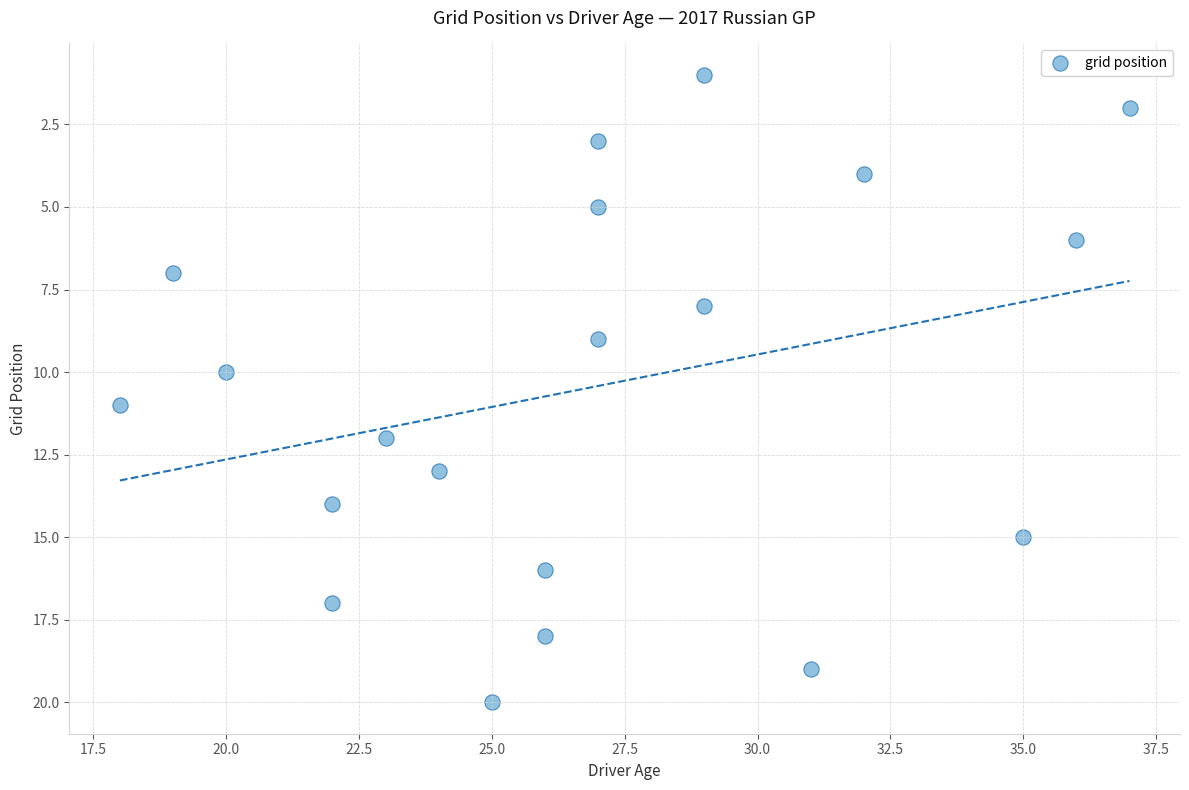

What is the range of Y values (max minus min)?

19